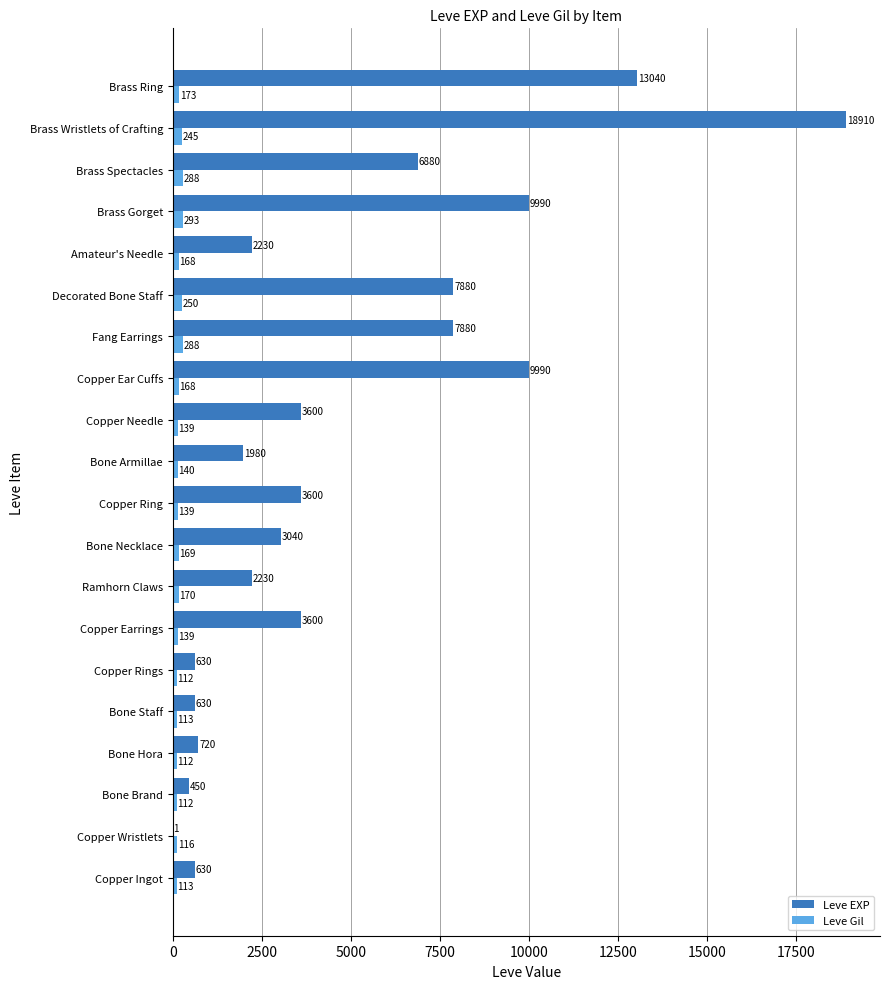

The Leve EXP series shows 9990 at Copper Ear Cuffs. True or false?

True